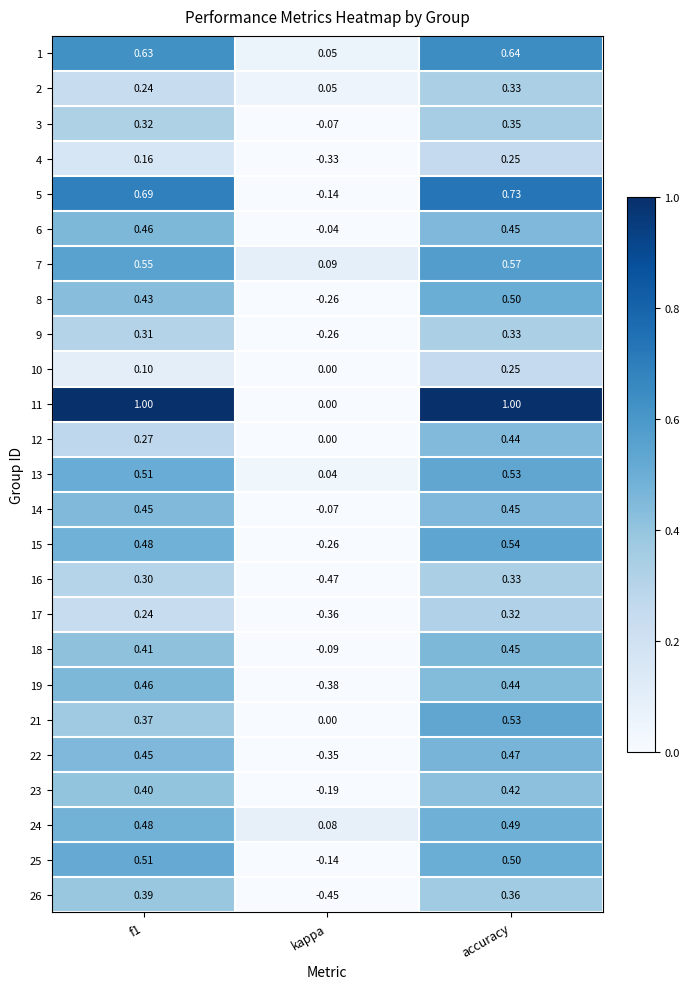

Where is 24 nearest to the value 0?

kappa